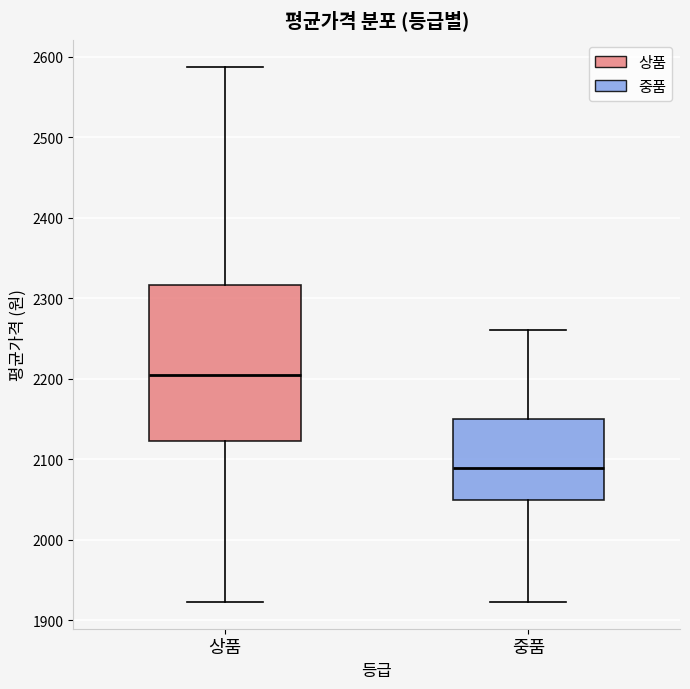

Which box's median line is the lowest?

중품